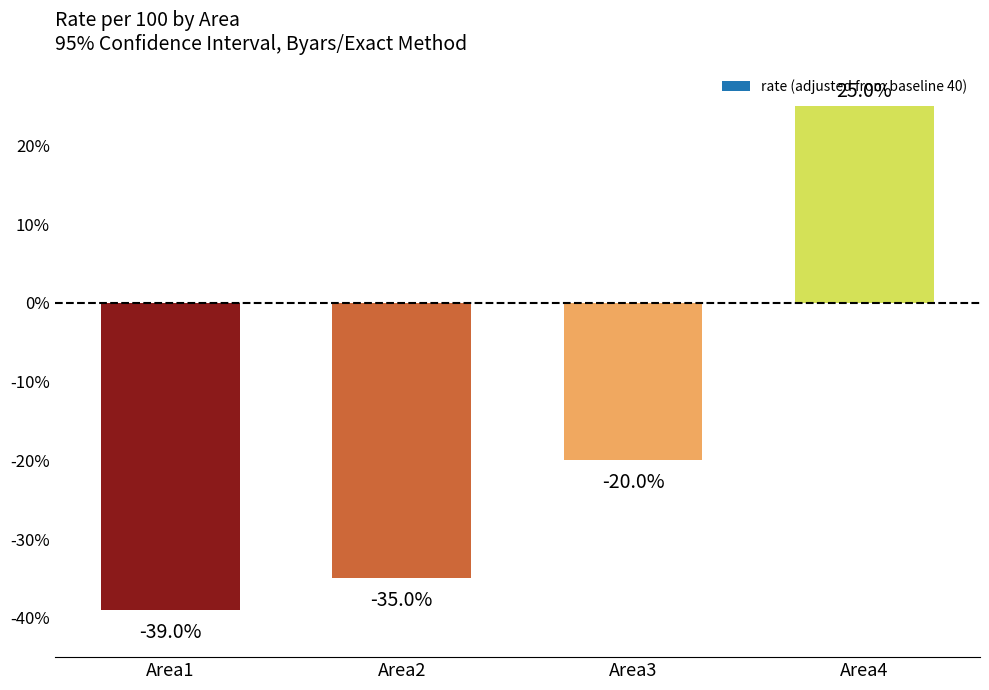

What is the value of the 4th bar from the left?

25